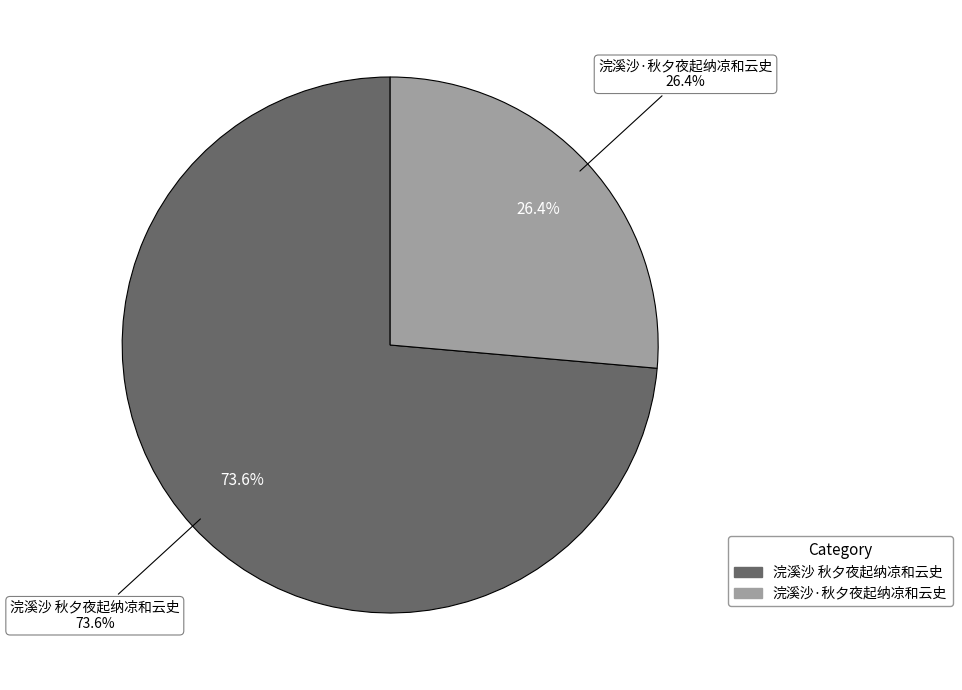

Is there a majority slice in this chart?

Yes